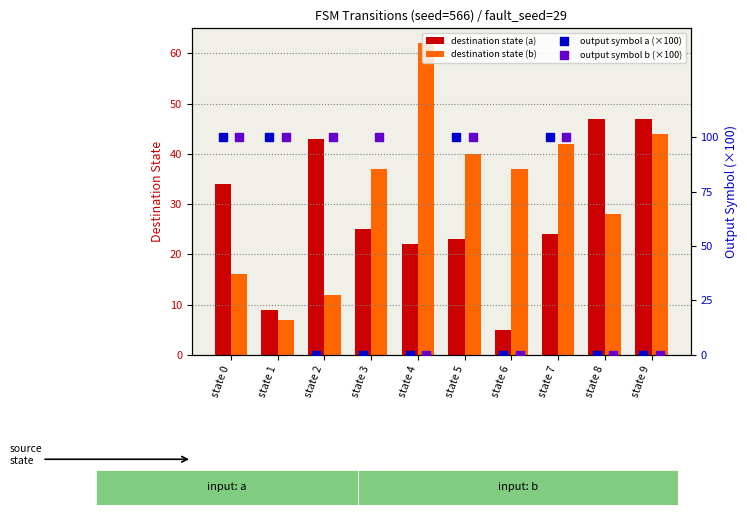

What are all the series names shown in the legend?

destination state (a), destination state (b), output symbol (a) %, output symbol (b) %